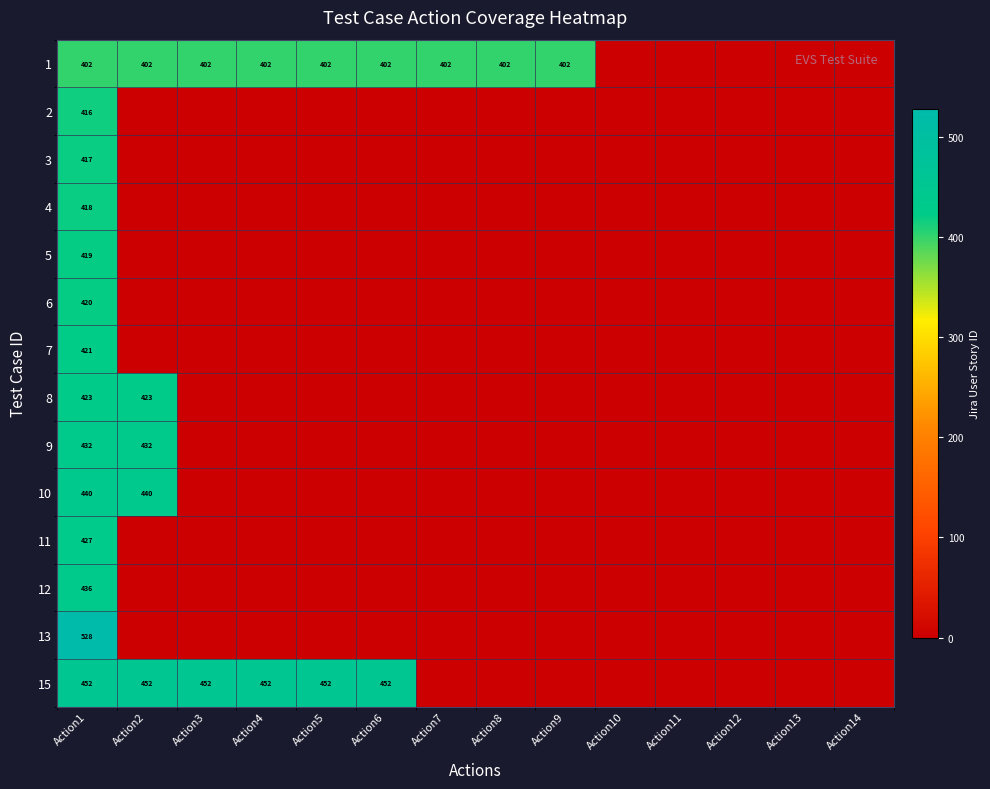

Is the value of 15 at Action6 greater than the value of 1 at Action9?

Yes